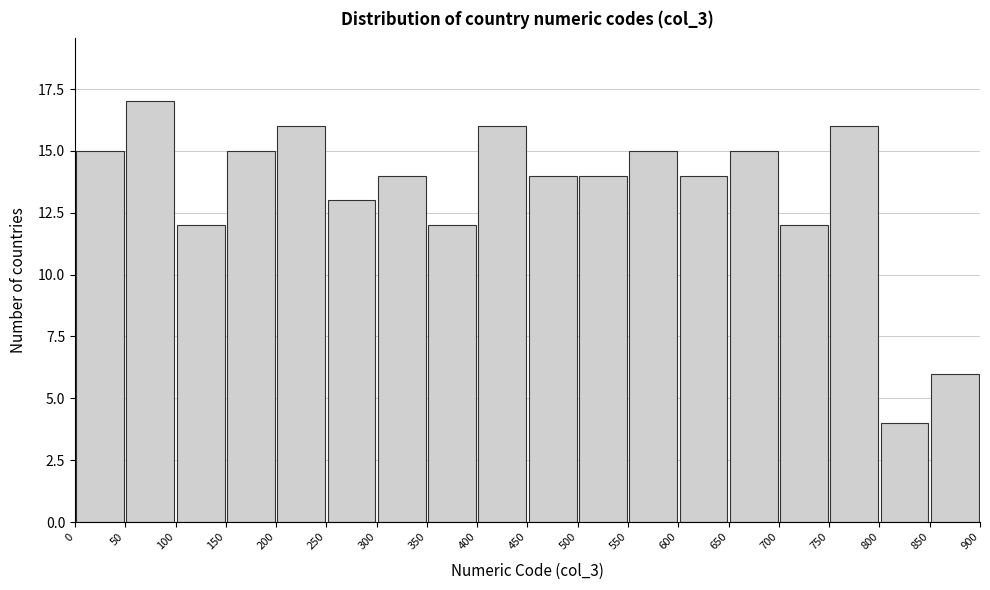

How tall is the bar that spans 800 to 850 on the x-axis? The values are not printed on the chart, so give them approximately, as read against the axis.

4